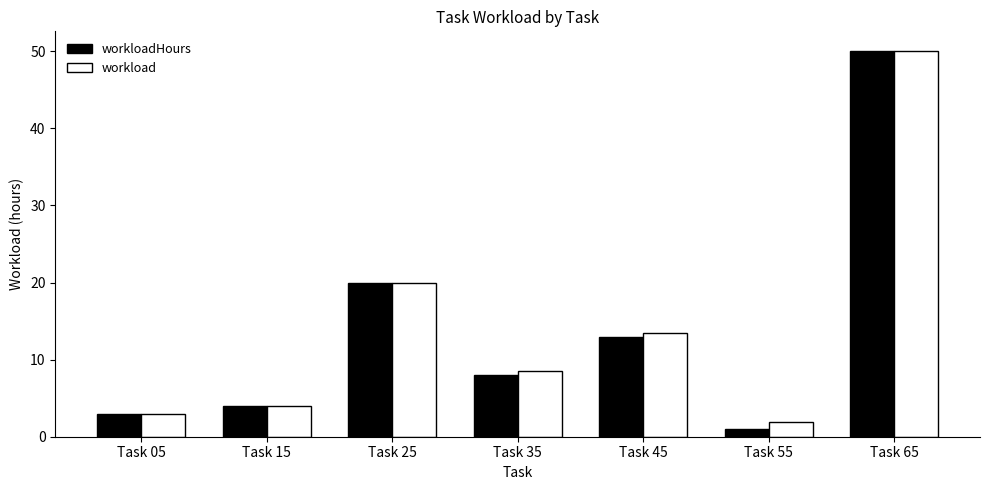

What is the maximum value shown in the chart?

50.1